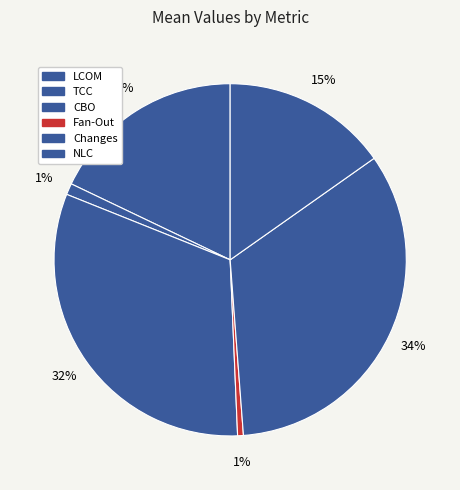

How many segments does this pie chart have?

6